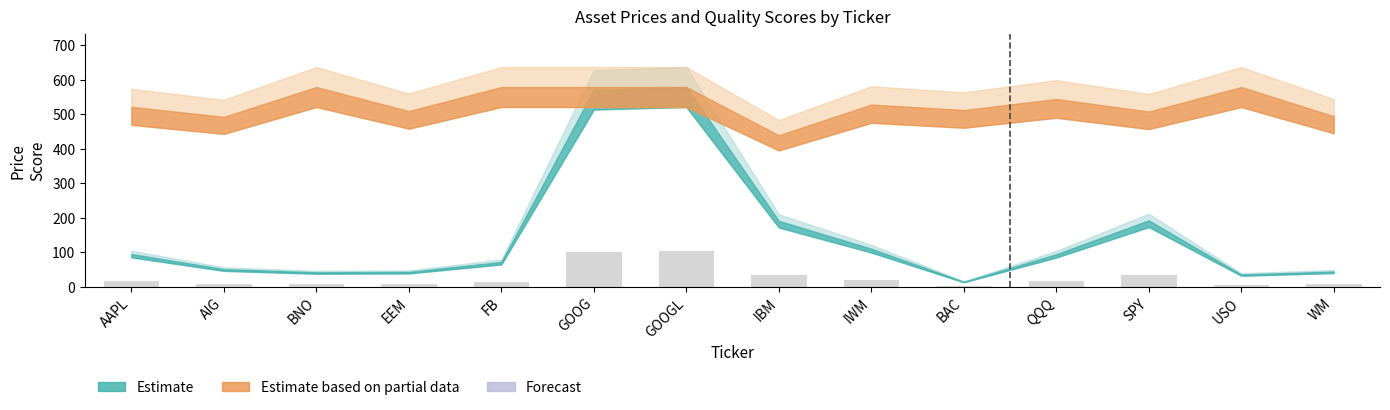

How many data points are less than 17?

7